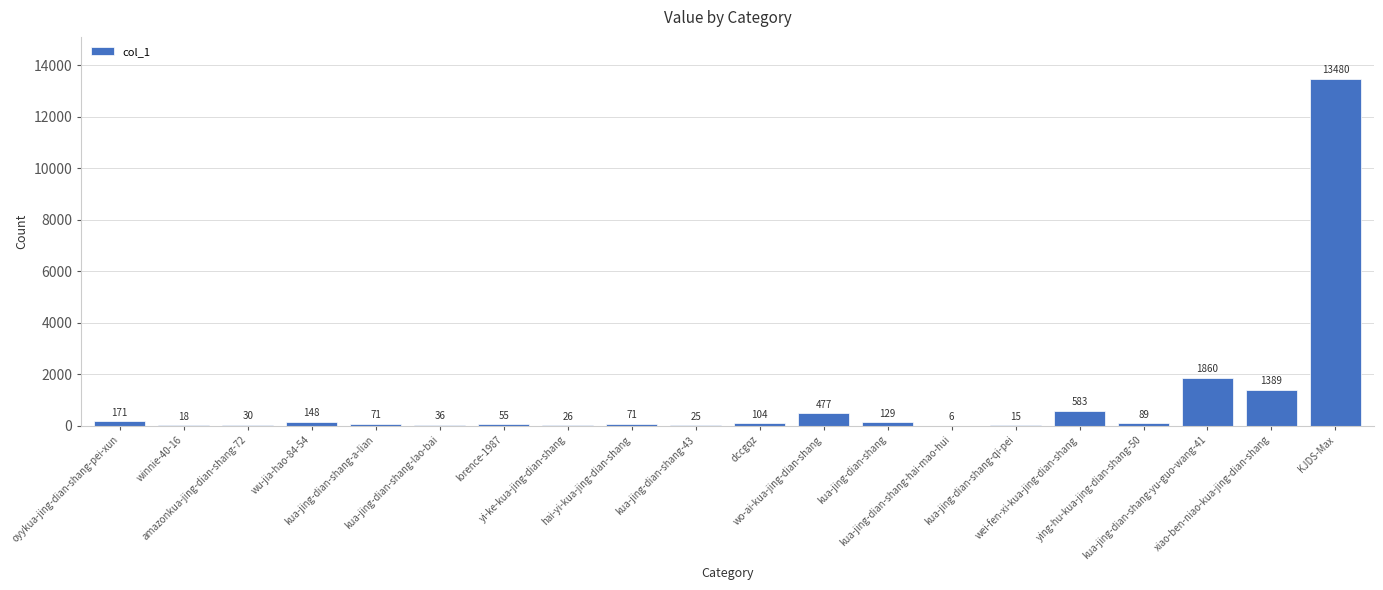

What is the change in value from wei-fen-xi-kua-jing-dian-shang to xiao-ben-niao-kua-jing-dian-shang?

+806